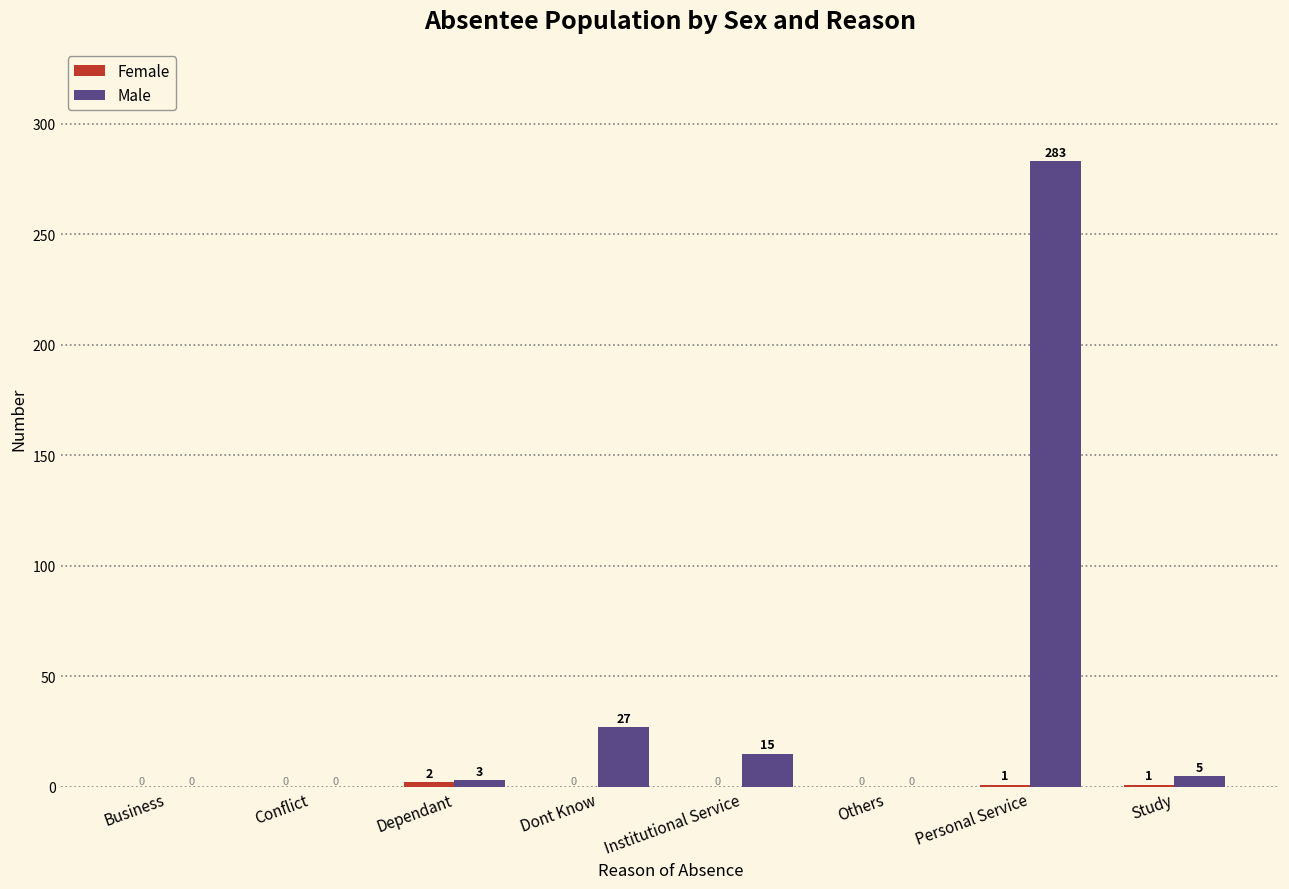

True or false: Male has a value of 283 at Personal Service.

True